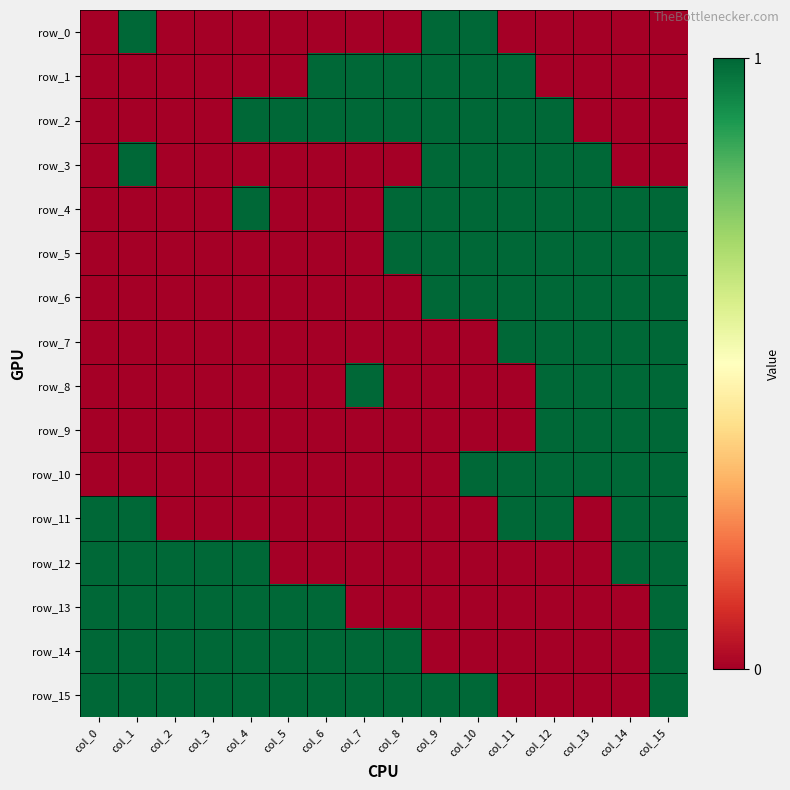

Which series has the largest total across all categories?

row_15